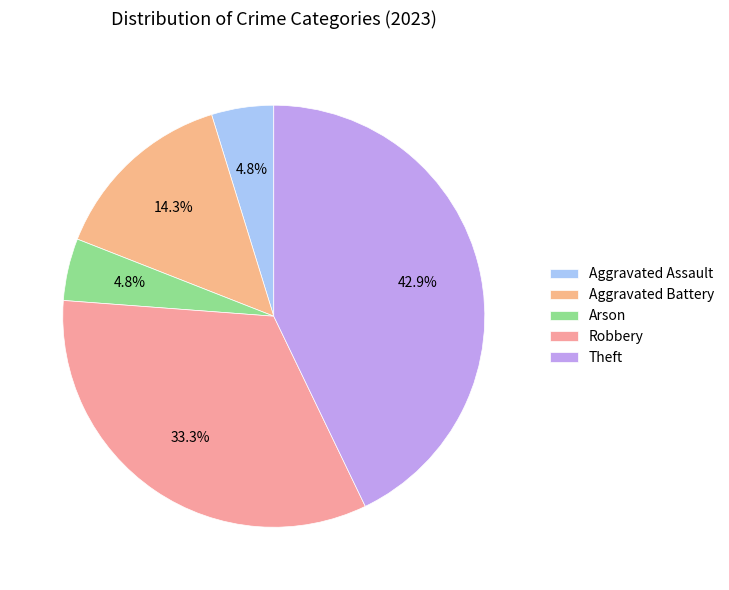

The Aggravated Assault slice represents 5% of the pie. True or false?

True